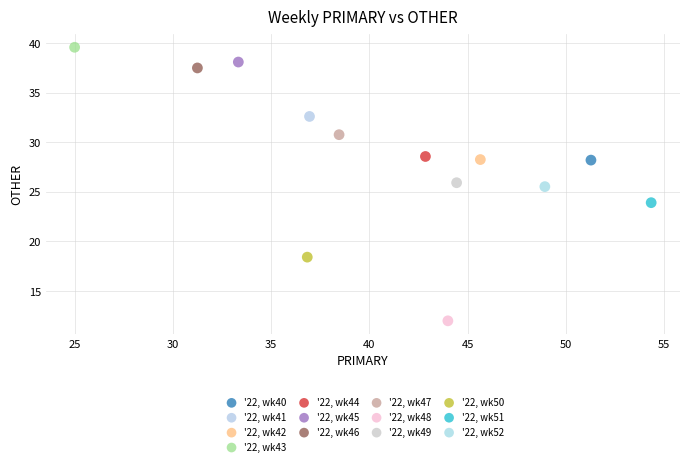

Which series reaches the maximum Y coordinate?

'22, wk43